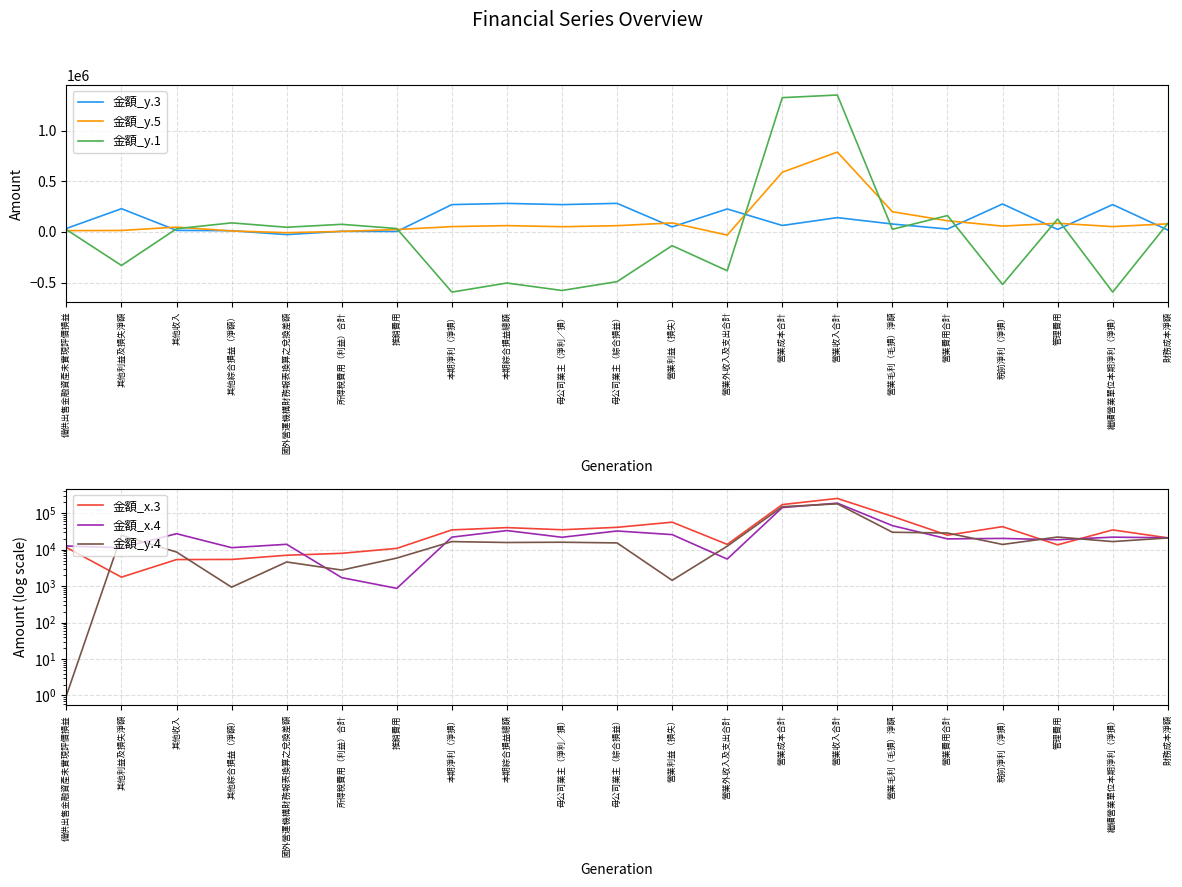

Does the chart display data point markers on the line(s)?

No